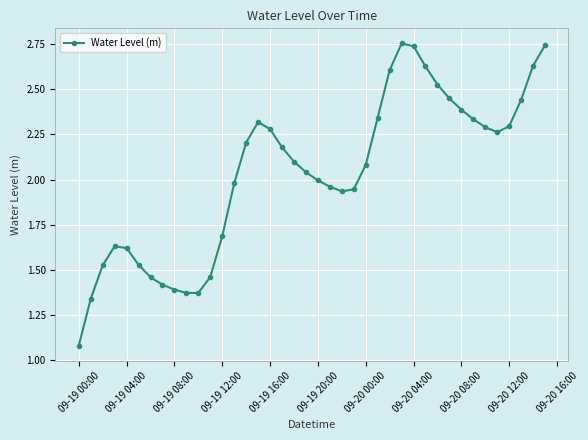

What is the sum of all values?

81.3